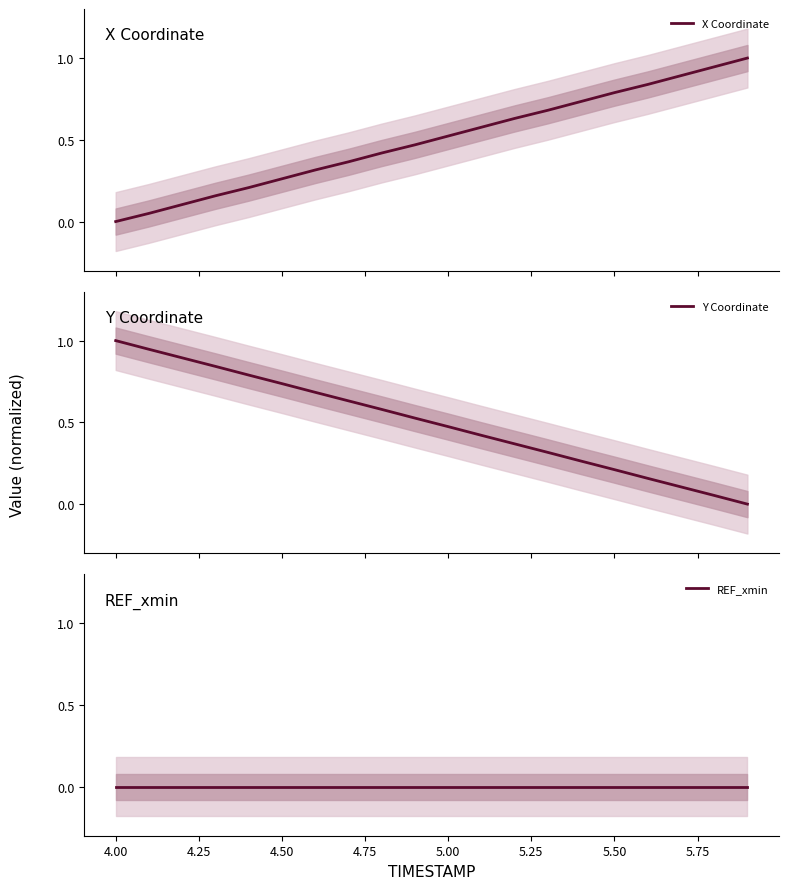

True or false: X Coordinate and Y Coordinate cross at least once.

True